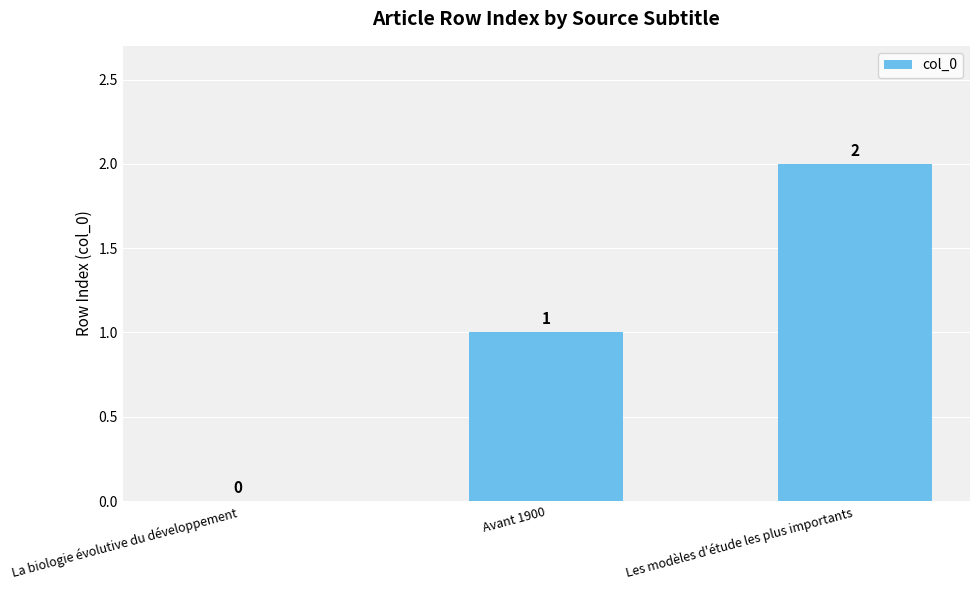

Where is the data nearest to the value 1?

Avant 1900